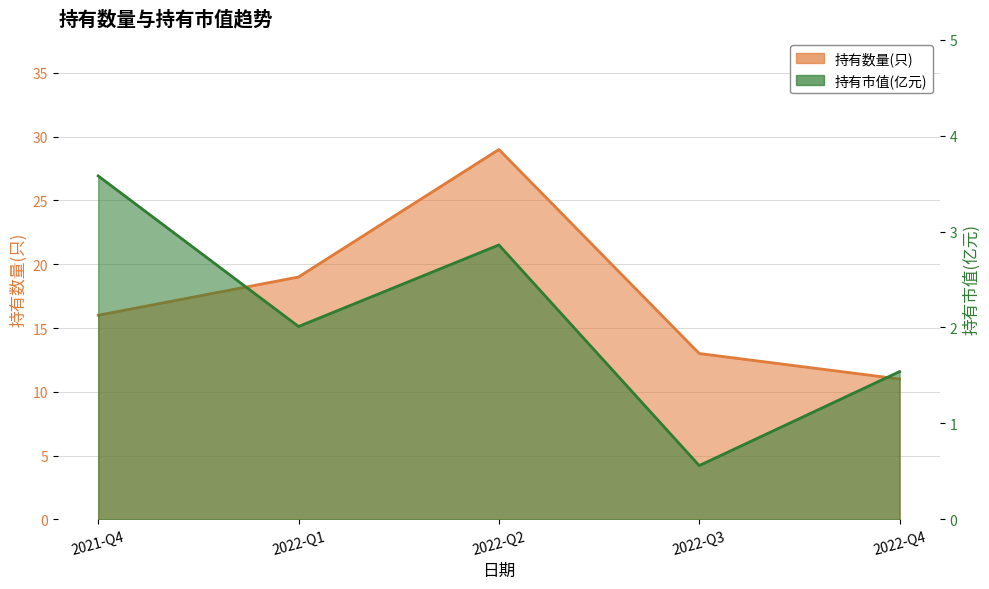

What is the approximate value of 持有数量(只) at 2022-Q4?

11.0